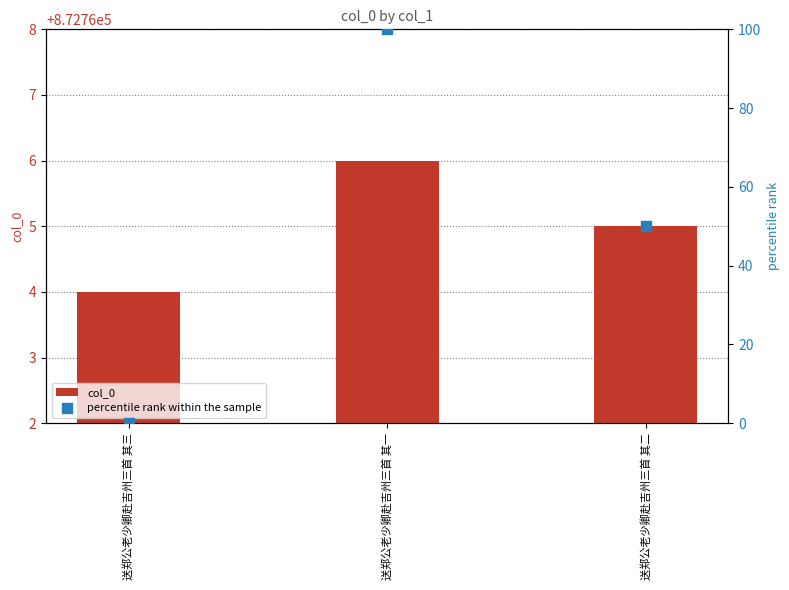

Is the value of percentile rank within the sample at 送郑公老少卿赴吉州三首 其二 greater than the value of col_0 at 送郑公老少卿赴吉州三首 其三?

No